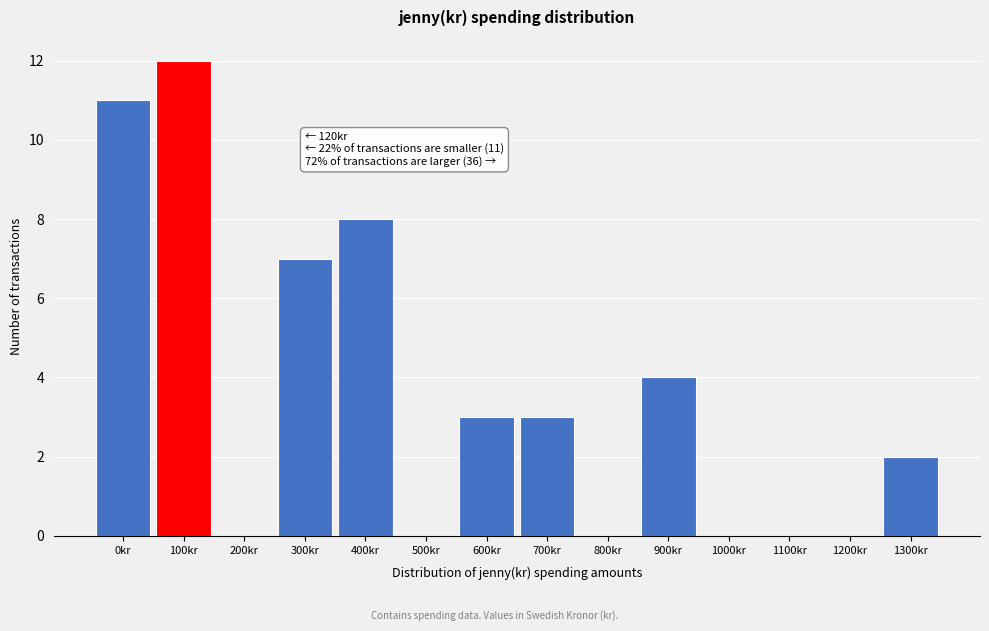

Reading left to right, transcribe all the data shown in this chart.

0kr=11	100kr=12	200kr=0	300kr=7	400kr=8	500kr=0	600kr=3	700kr=3	800kr=0	900kr=4	1000kr=0	1100kr=0	1200kr=0	1300kr=2